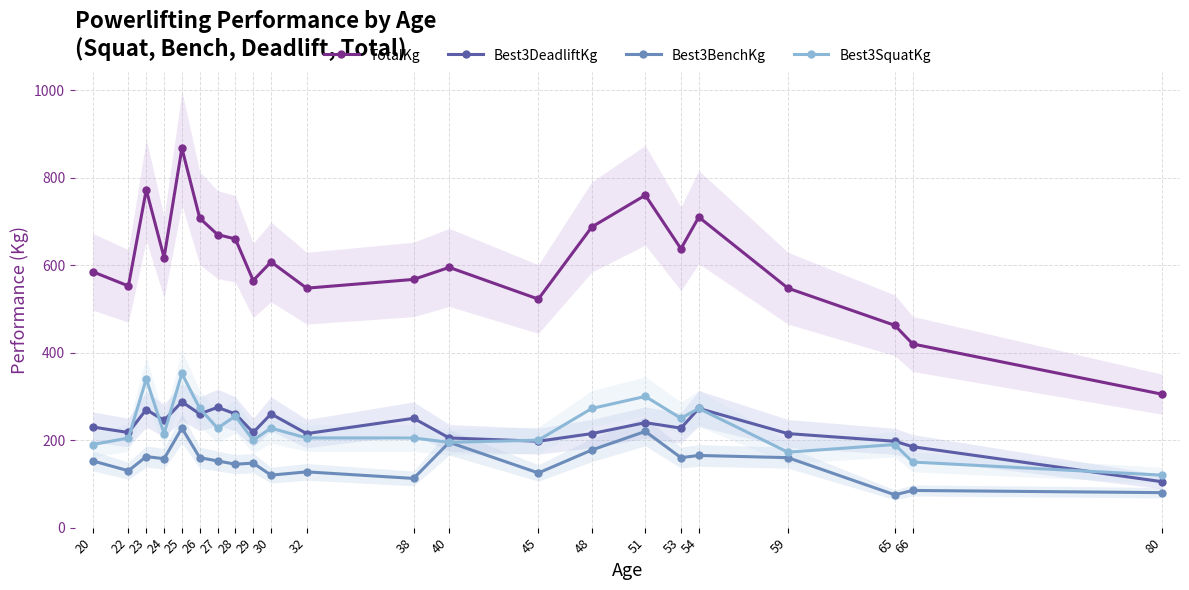

What is the minimum value shown in the chart?

75.0